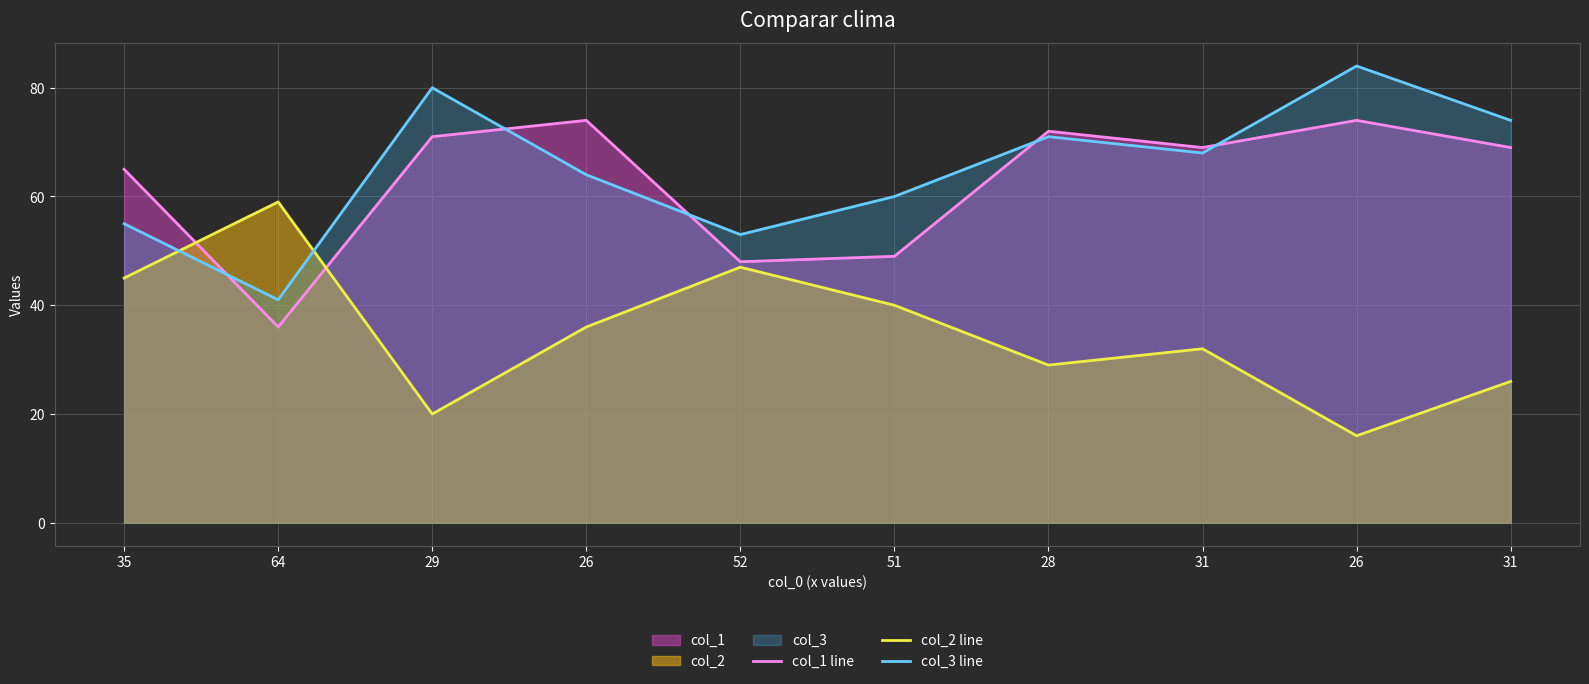

Is it true that col_3 line equals 55 at 35?

True